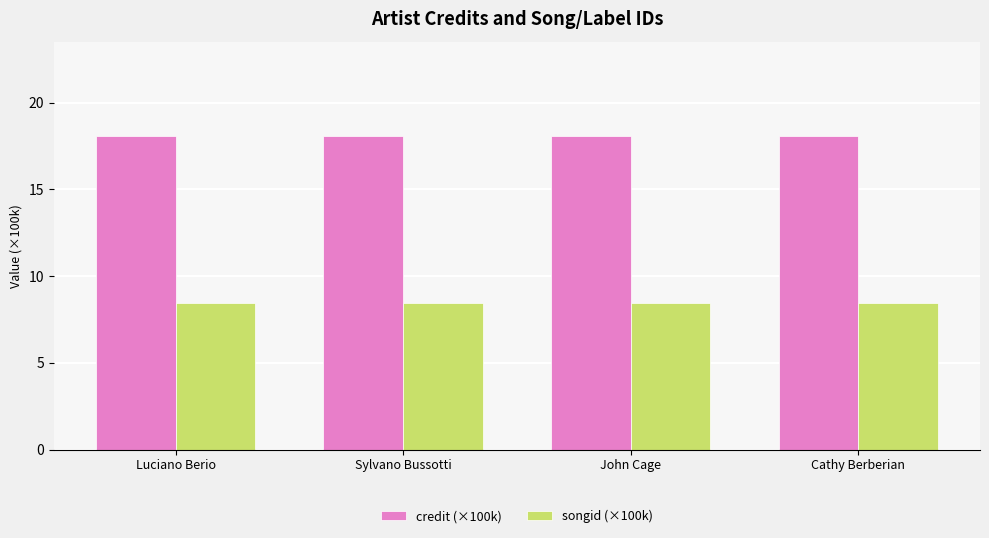

What is the value of the credit (×100k) bar at the 3rd from the left?

18.1